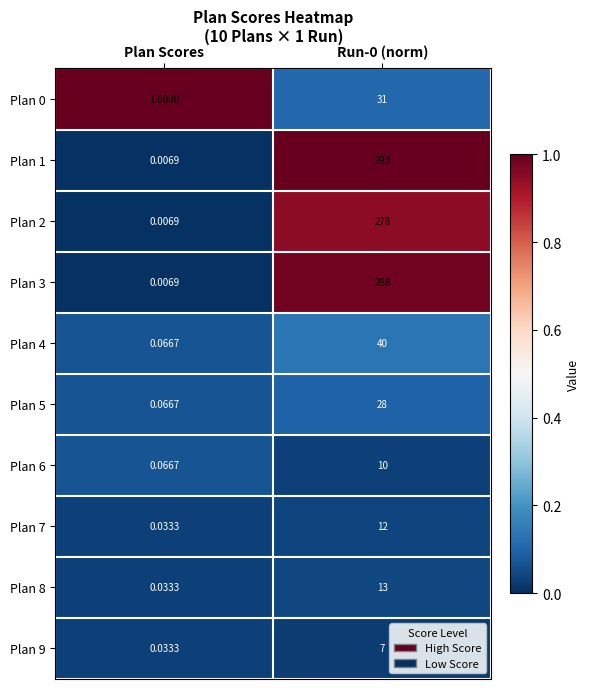

At how many categories does at least one series exceed 0?

2